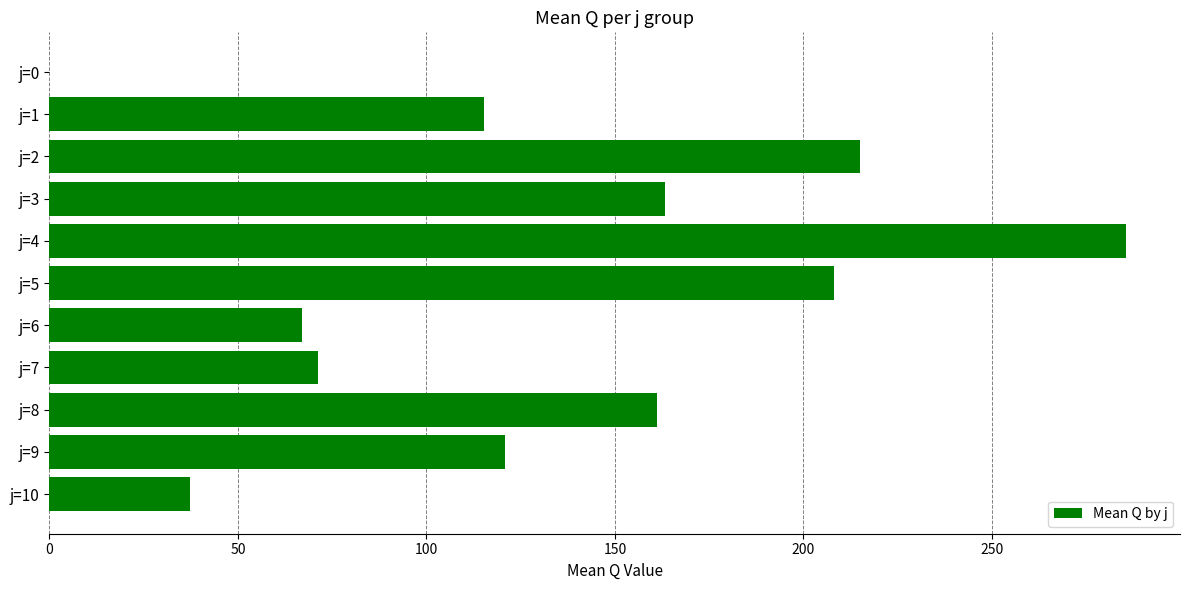

Are the bars horizontal?

Yes